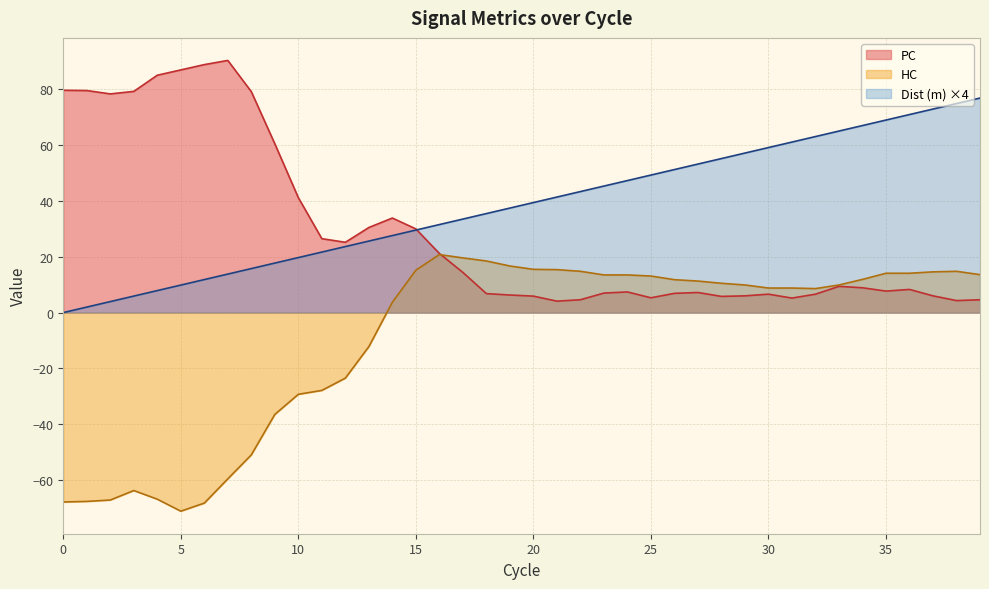

At how many categories does at least one series exceed 32?

35